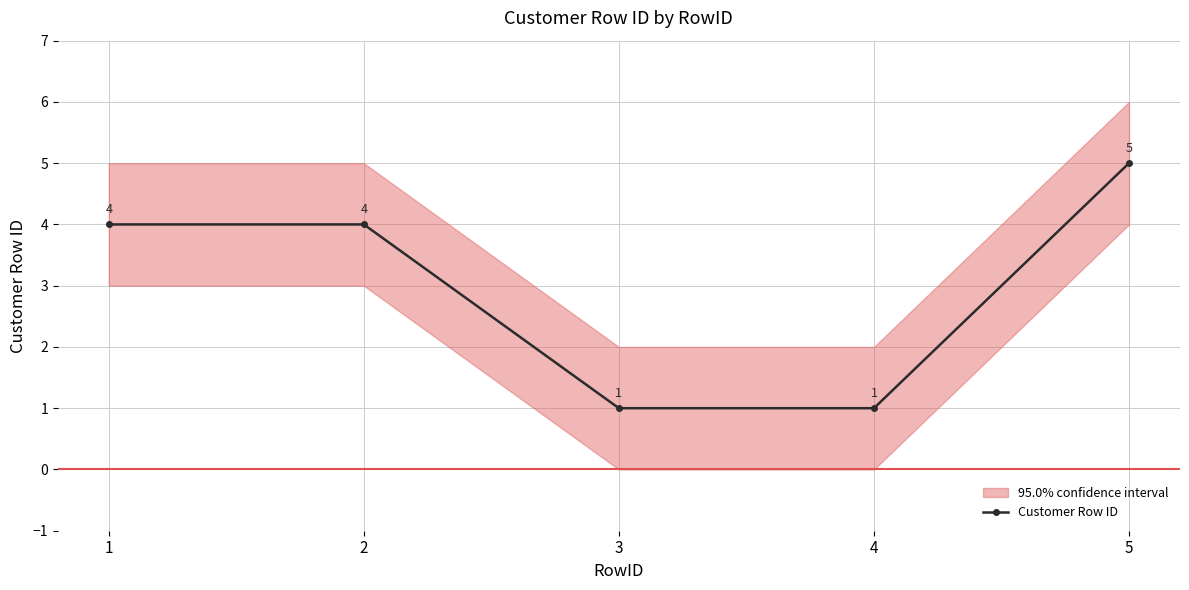

What is the minimum value shown in the chart?

1